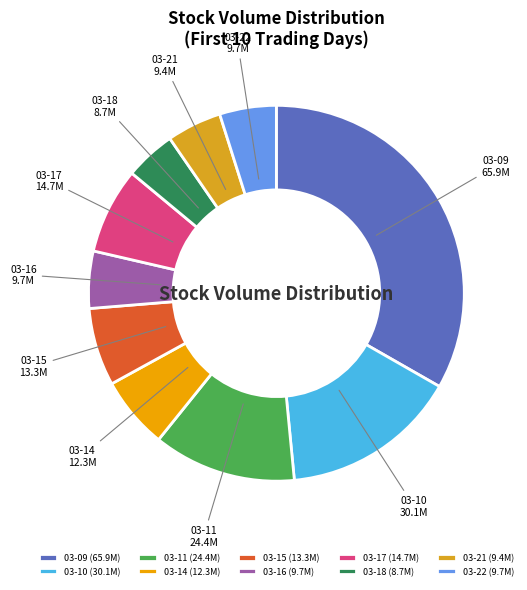

Is the sum of 03-14 and 03-10 greater than half?

No